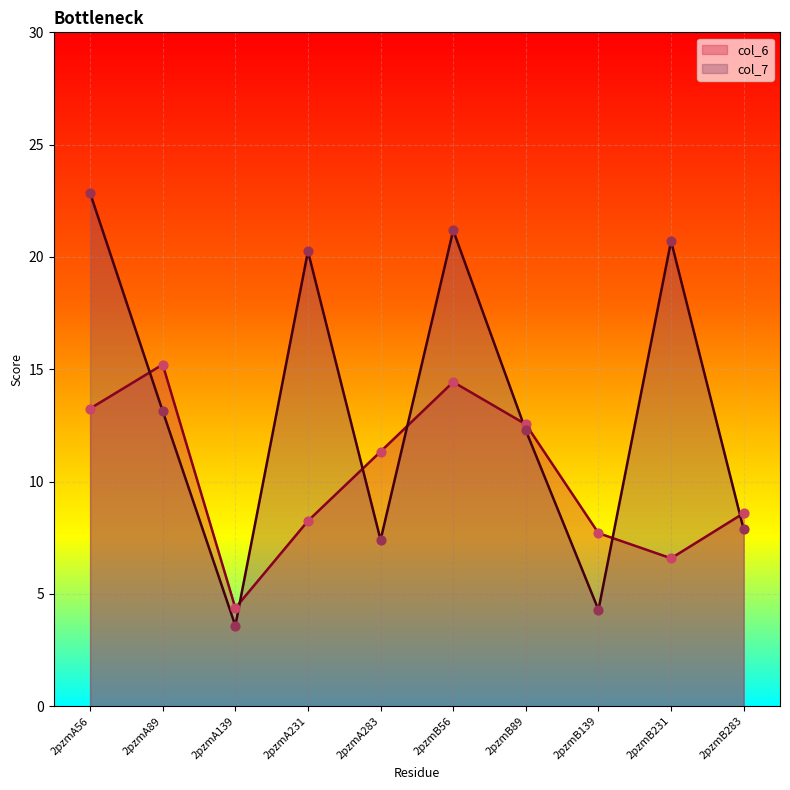

What are all the series names shown in the legend?

col_6, col_7